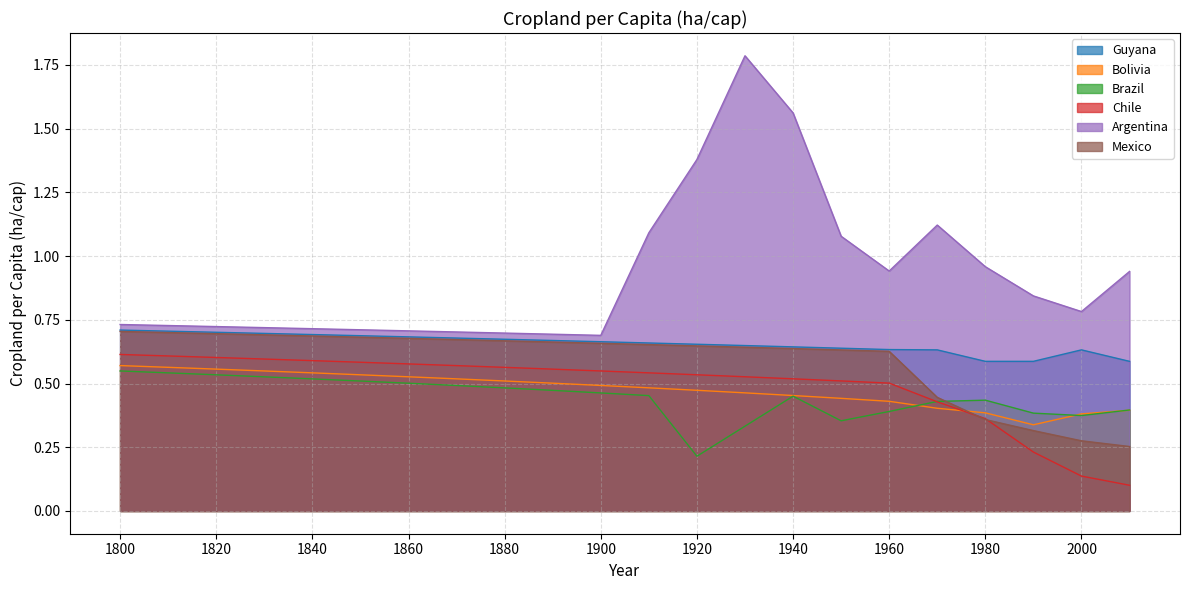

How many distinct data groups are displayed?

6